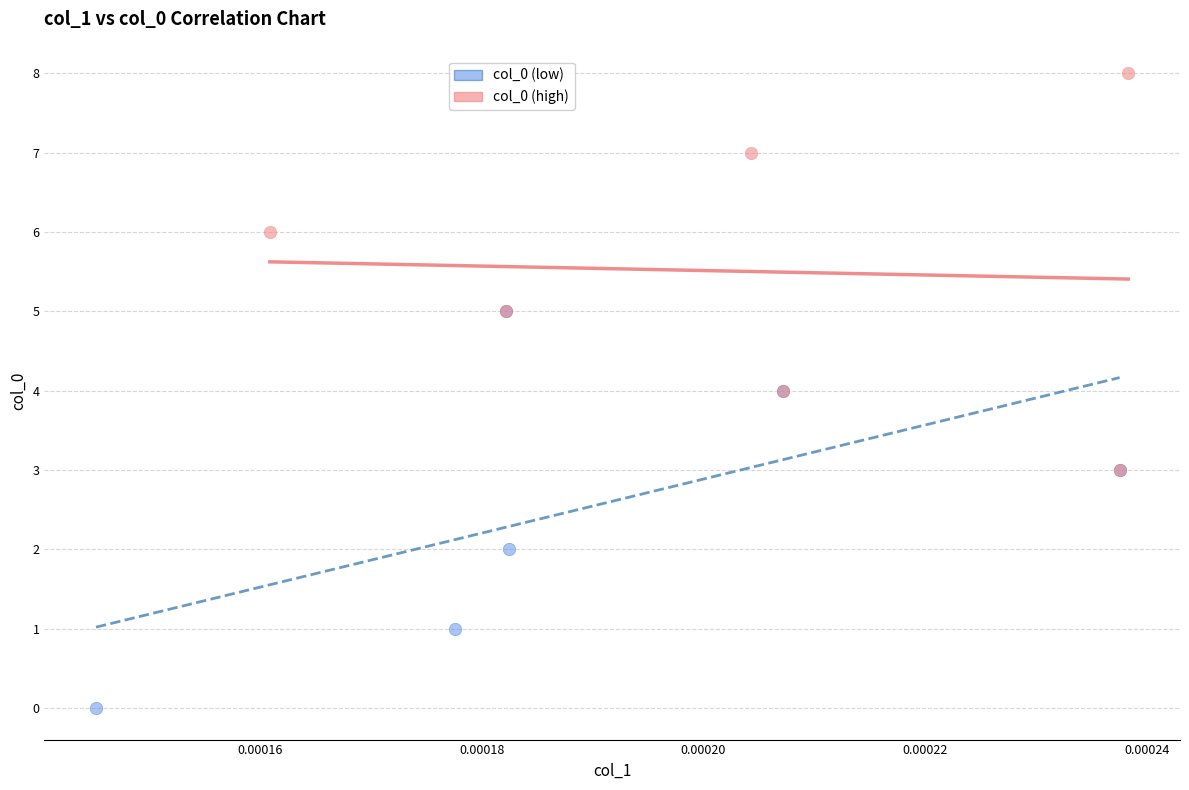

Which series contains the lowest Y value?

col_0 (low)